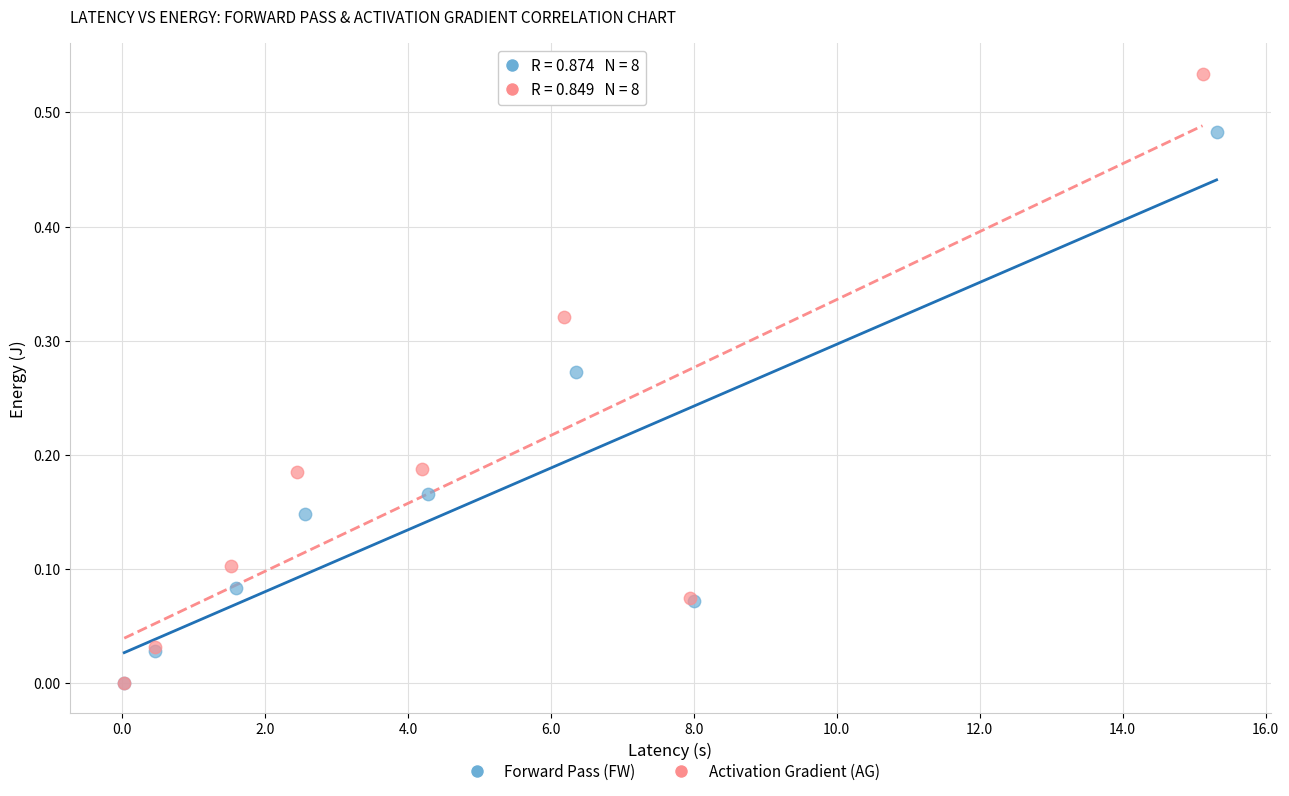

Which series has the widest spread of Y values?

Activation Gradient (AG)